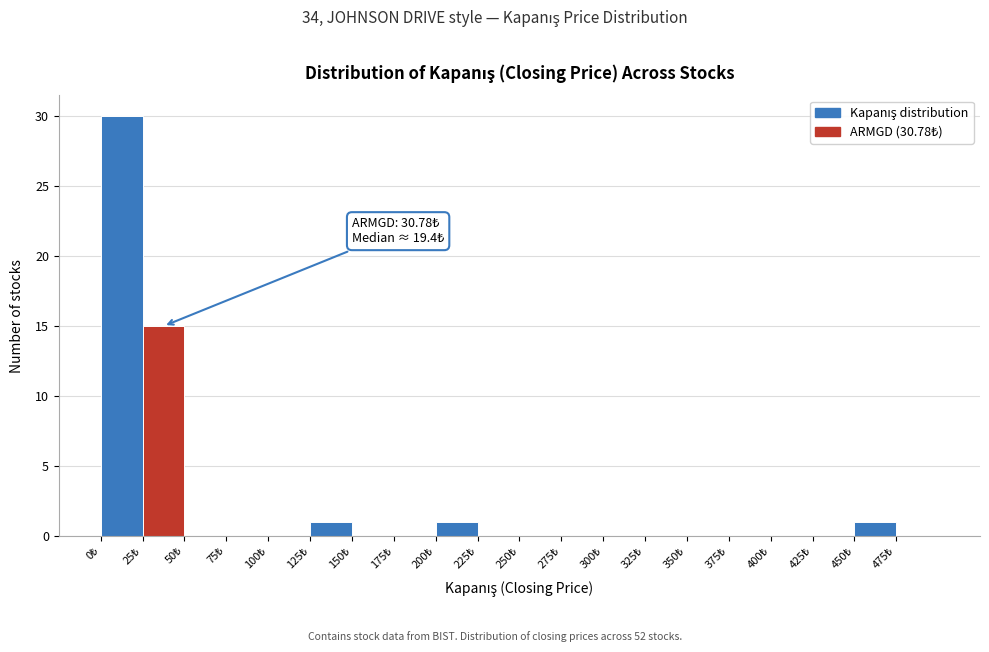

Over which range of the x-axis is the bar tallest?

0 to 25